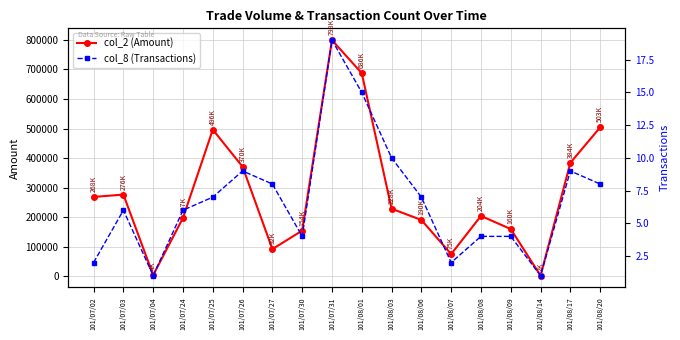

Where is col_2 (Amount) nearest to the value 400765?

101/08/17